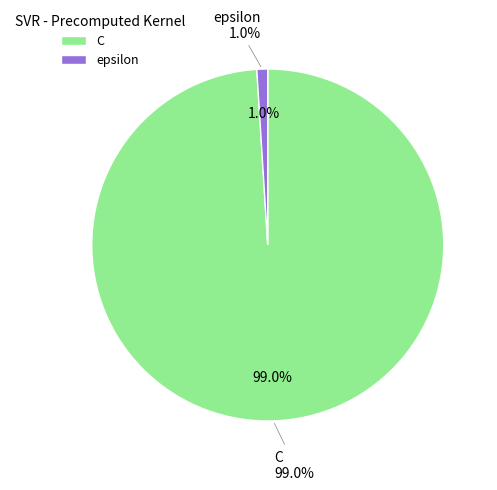

Rank the categories by value from lowest to highest.

epsilon, C